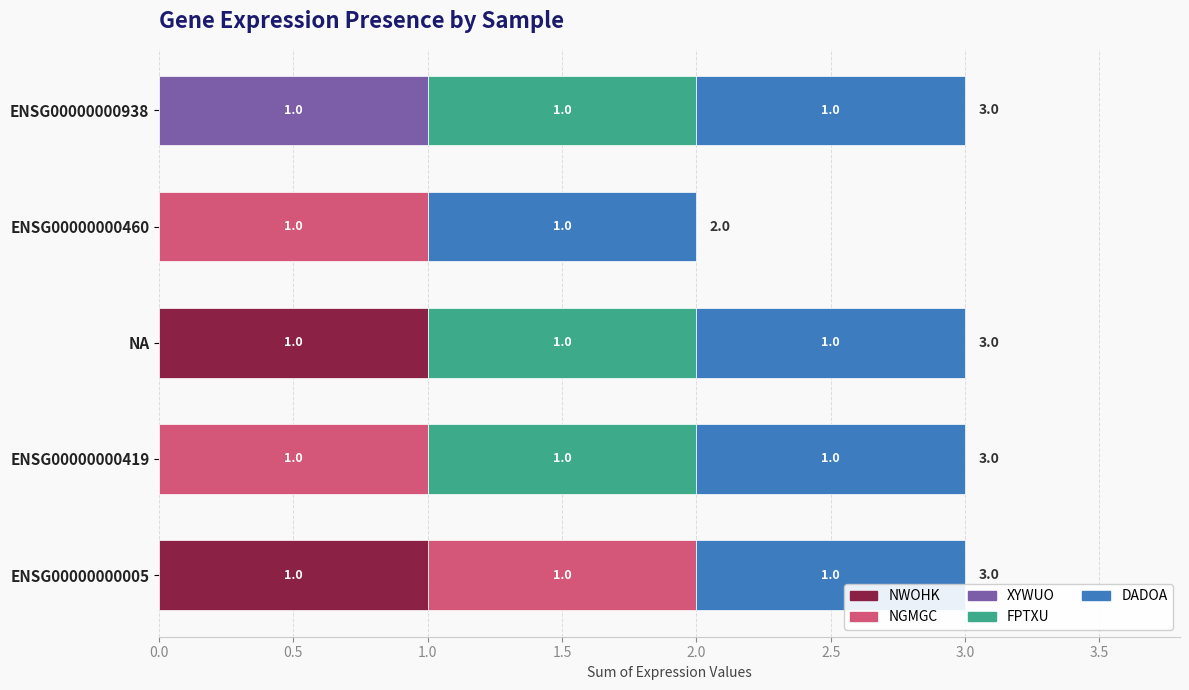

What is the total value across all series at ENSG00000000005?

3